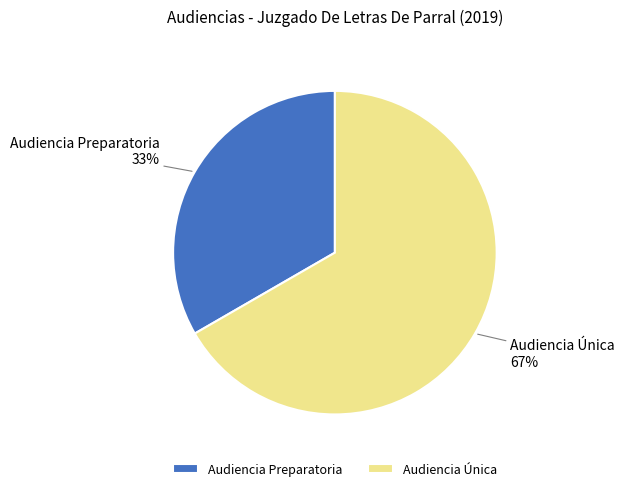

What is the smallest slice in the pie chart?

Audiencia Preparatoria